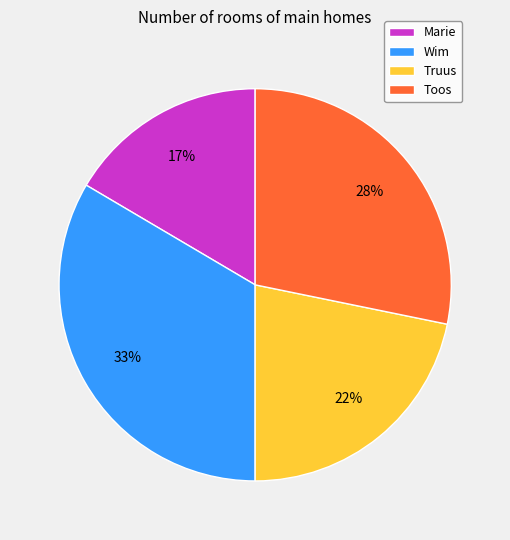

Rank the categories by value from highest to lowest.

Wim, Toos, Truus, Marie